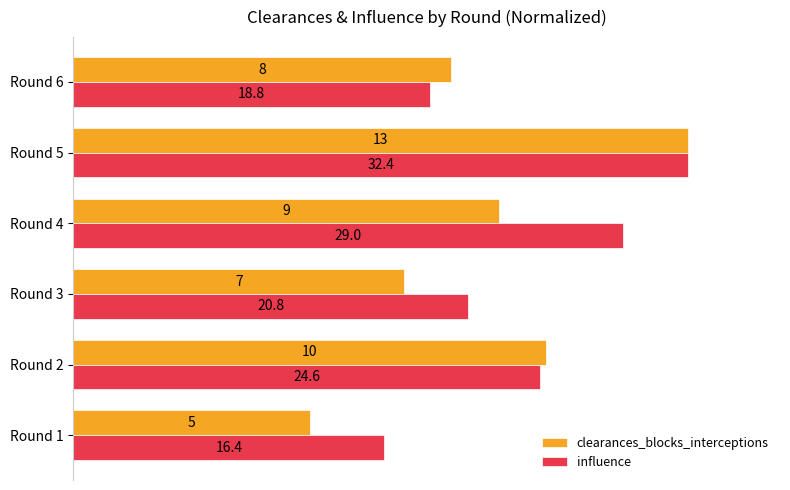

How many data points does each series have?

6